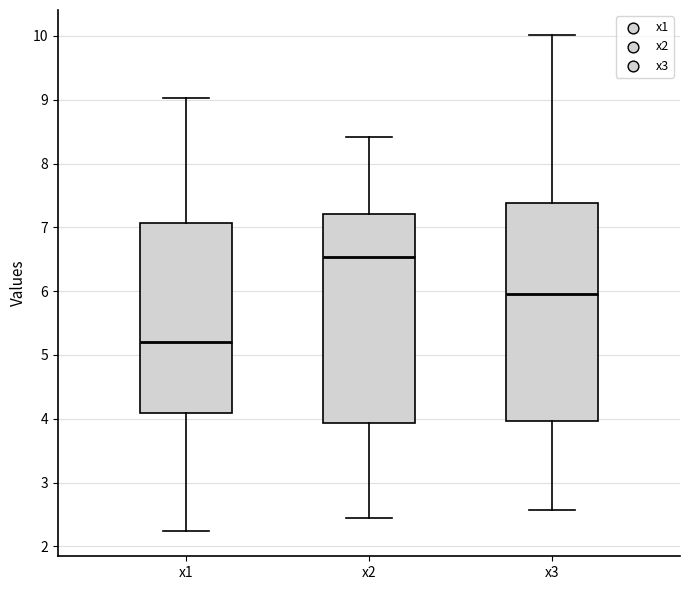

Which box's median line is the lowest?

x1